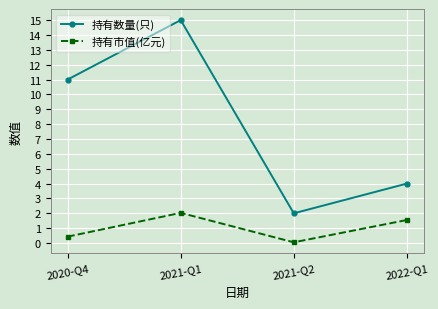

How many lines are shown in the chart?

2